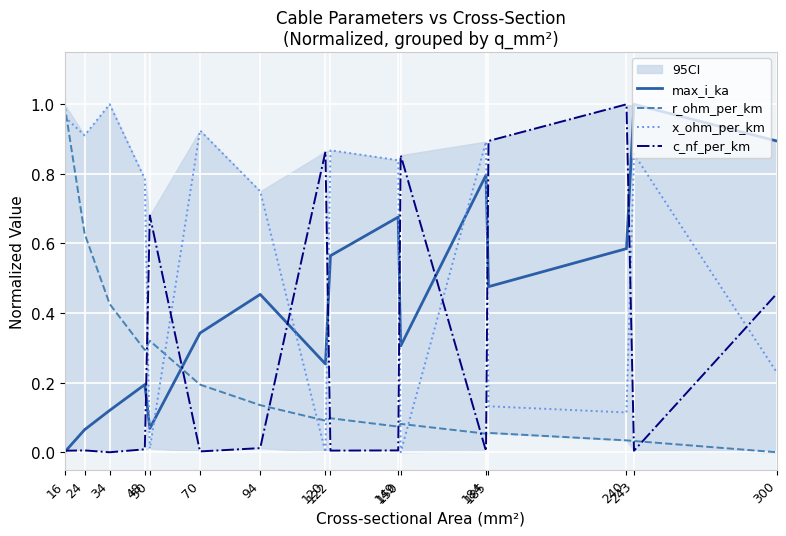

True or false: c_nf_per_km and max_i_ka intersect in this chart.

True